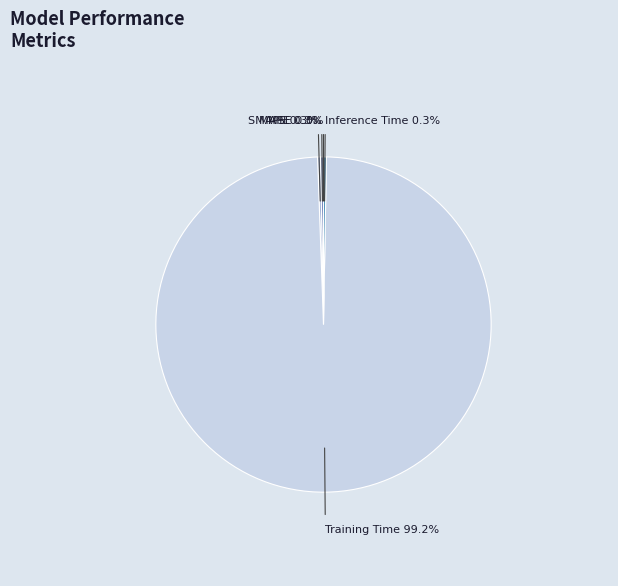

Combined, what portion of the pie is Training Time and SMAPE?

99.4%